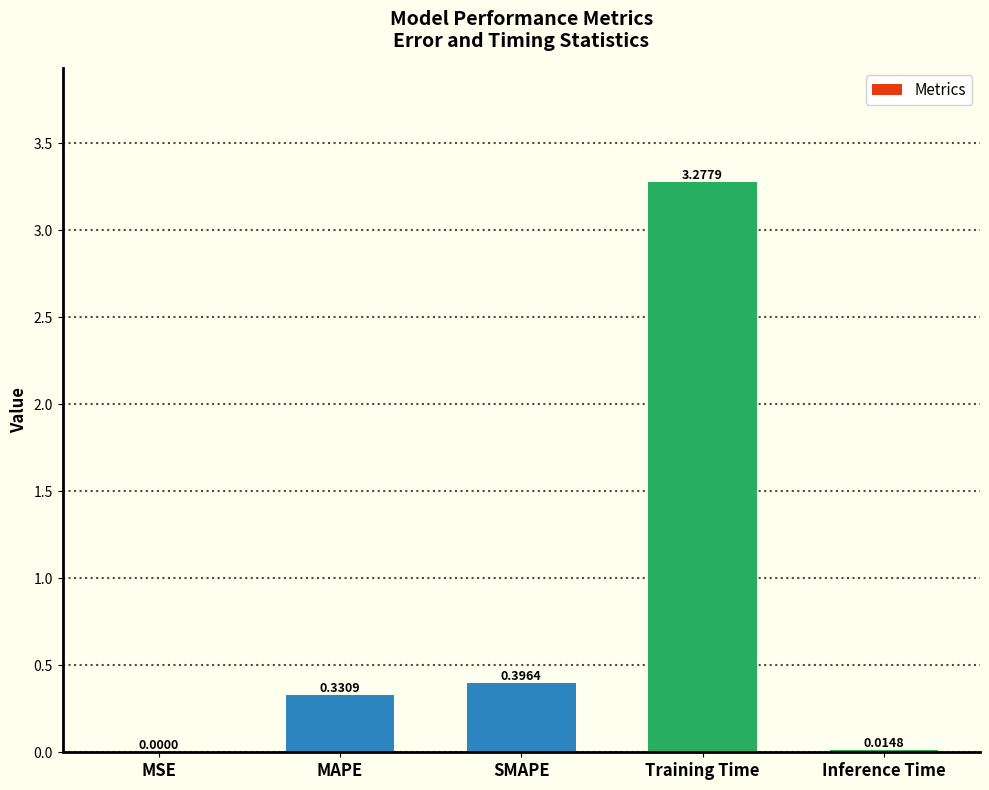

Where is the data nearest to the value 1?

SMAPE